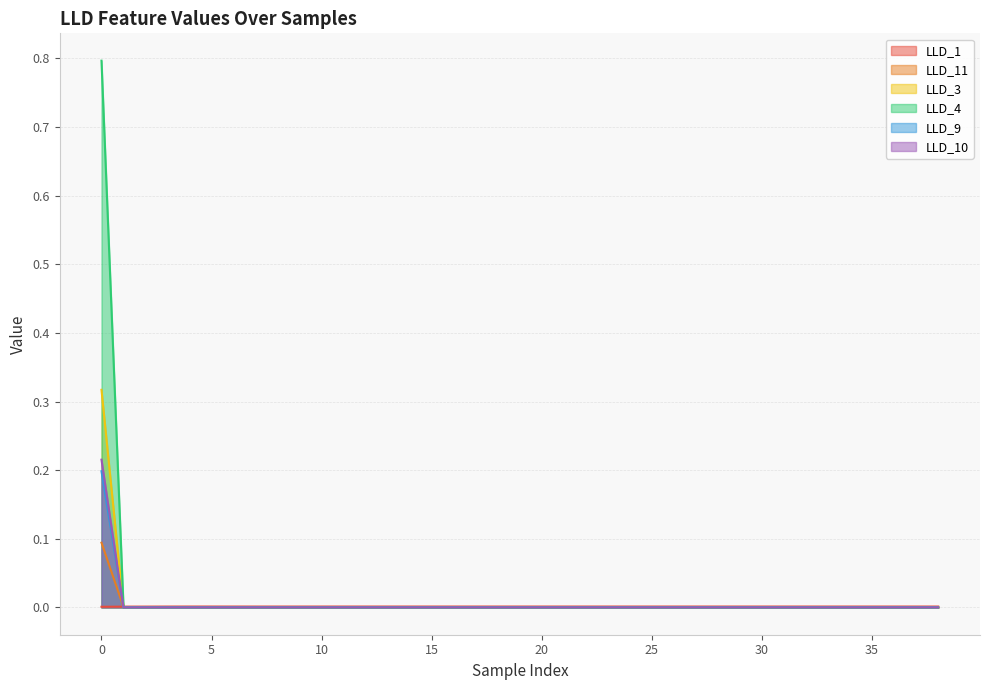

At which label does LLD_11 reach its minimum?

7